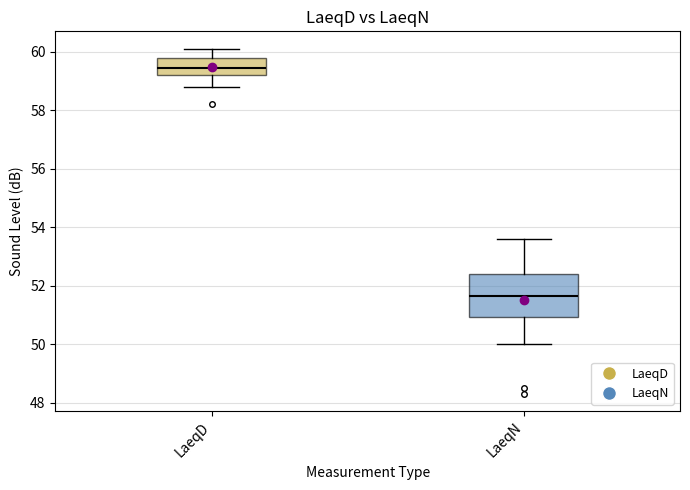

Reading left to right, read every box against the y-axis: the position of its median line, the range the box covers, and the ends of its whiskers. The values are not printed on the chart, so give them approximately, as read against the axis.

LaeqD: median 59.4, box 59.2 to 59.8, whiskers 58.8 to 60.2
LaeqN: median 51.6, box 51.0 to 52.4, whiskers 50.0 to 53.6